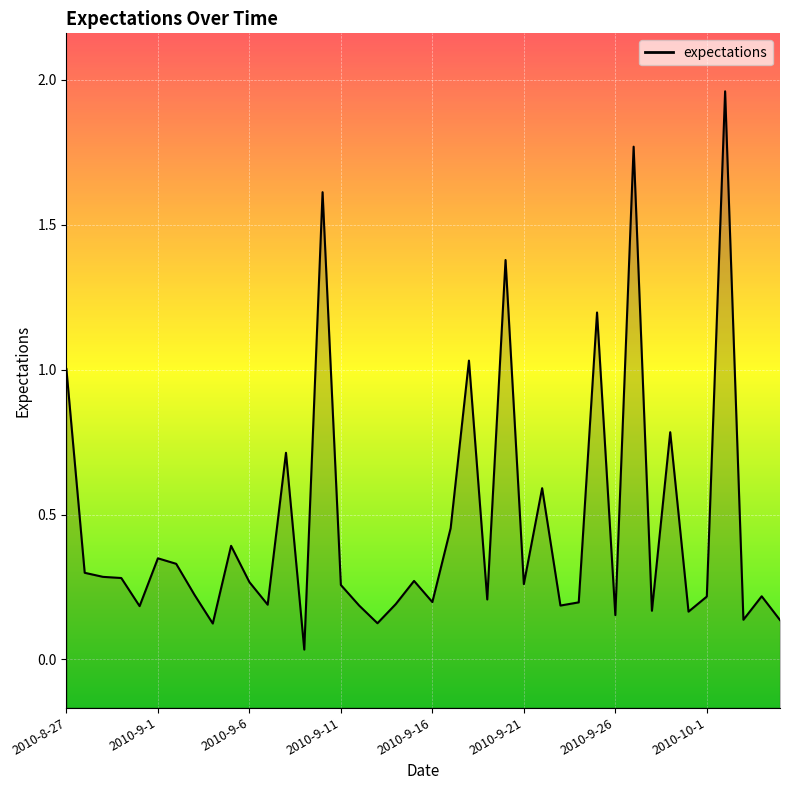

True or false: the data shows 0.1 at 2010-8-30.

False